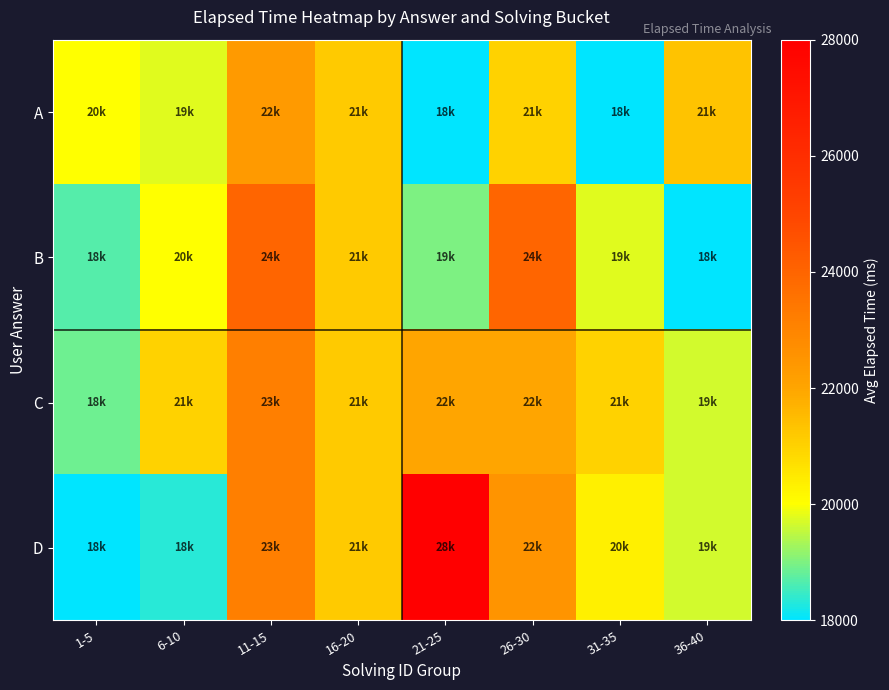

At which category does the chart reach its minimum across all series?

21-25